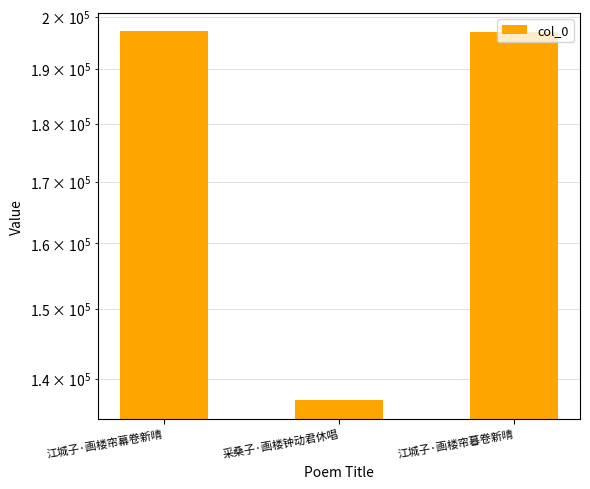

What is the label of the 2nd bar from the left?

采桑子·画楼钟动君休唱